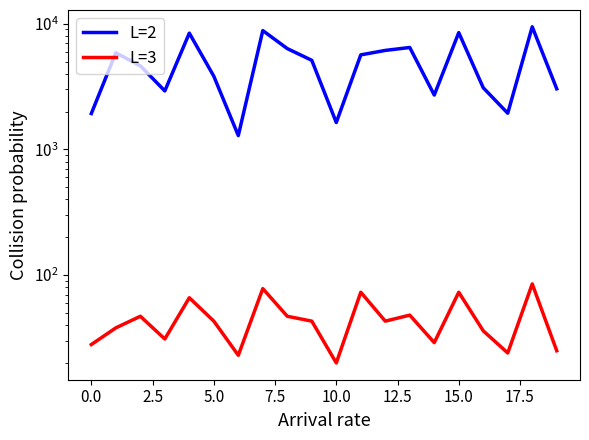

At 5.0, list the series in order from smallest to largest.

L=3, L=2